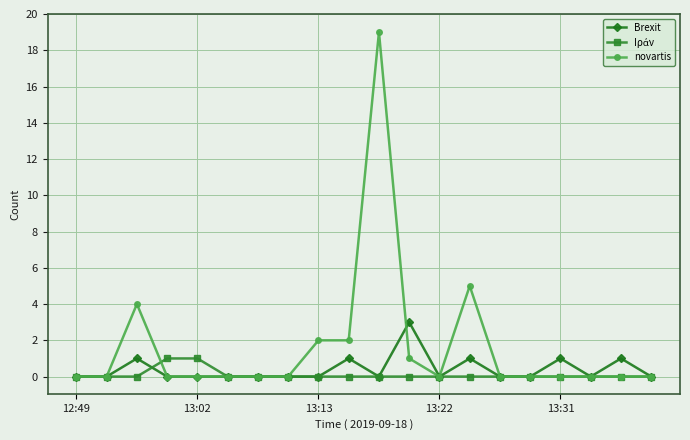

How many lines are shown in the chart?

3